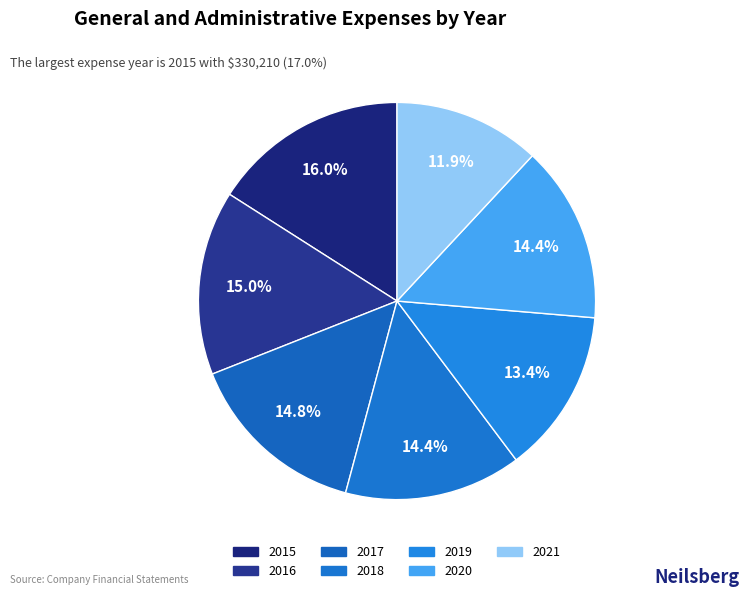

Count the number of slices in the pie.

7